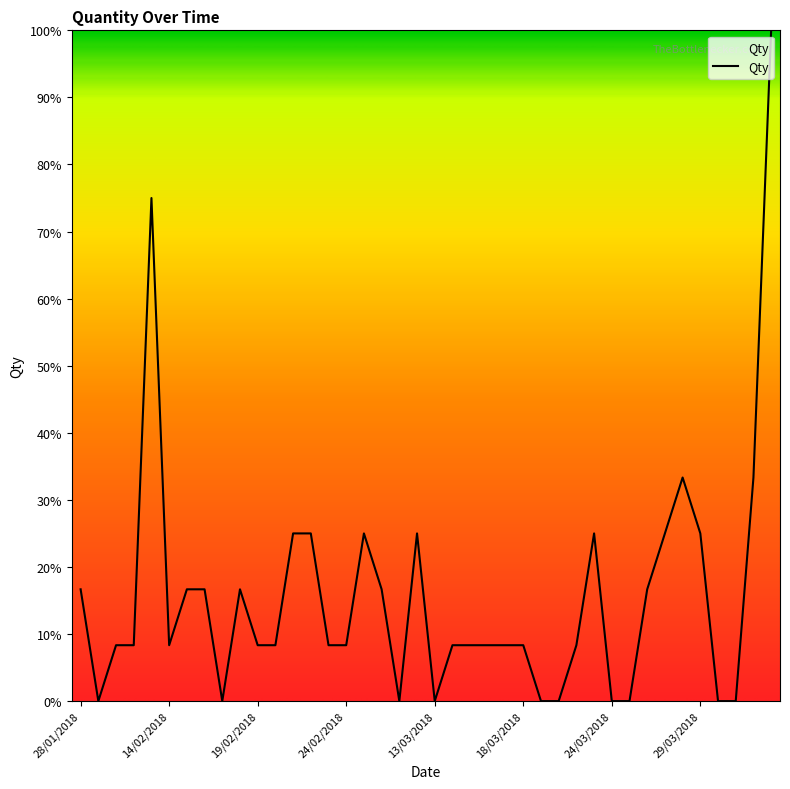

What is the greatest value displayed?

100.0